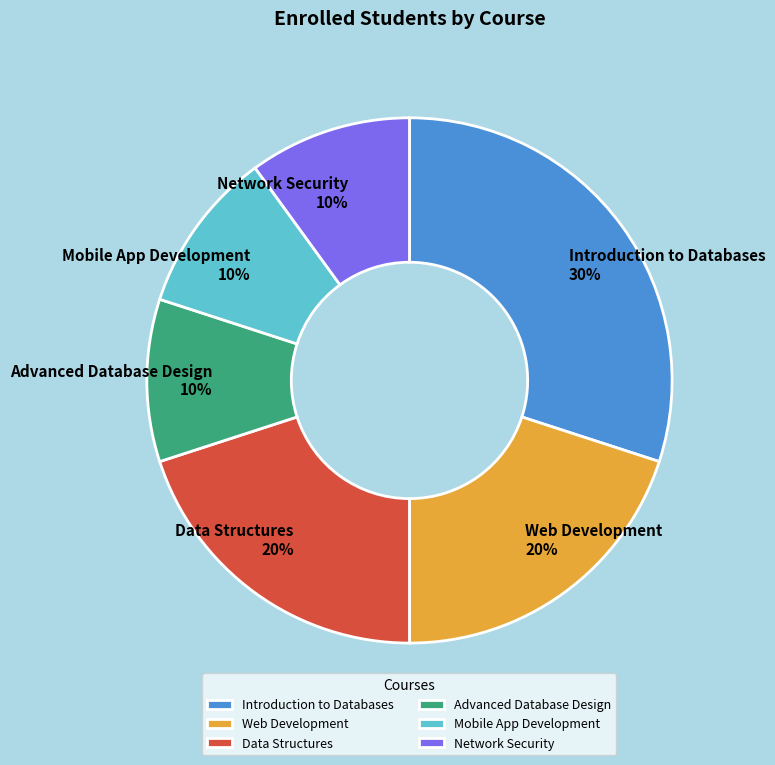

The Mobile App Development slice represents 10% of the pie. True or false?

True